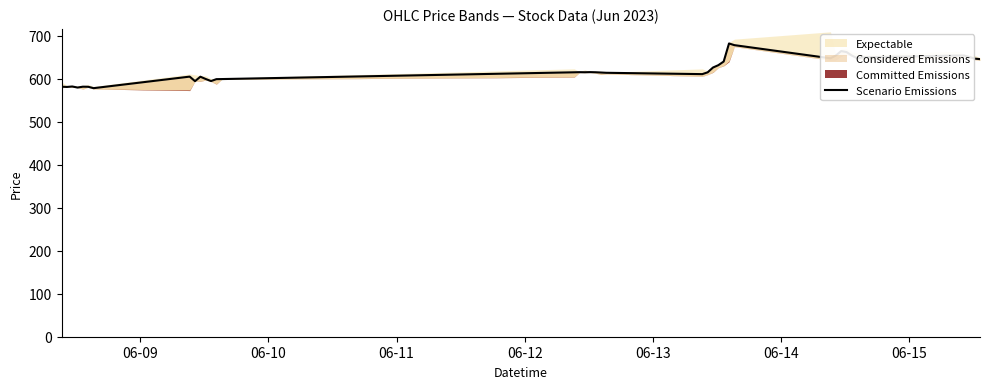

What is the average value?

621.9